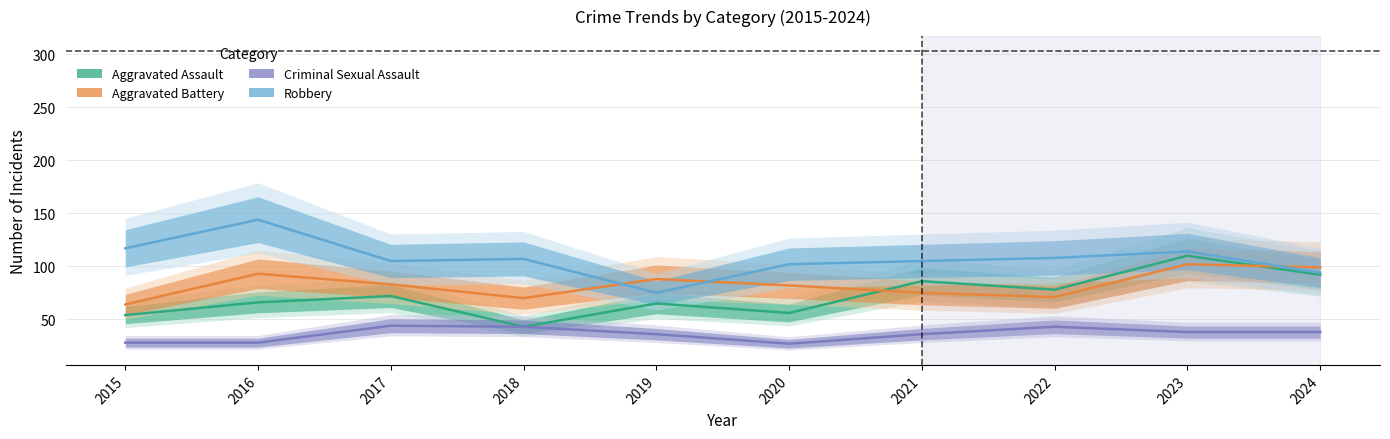

Which category has the highest value across all series?

2016